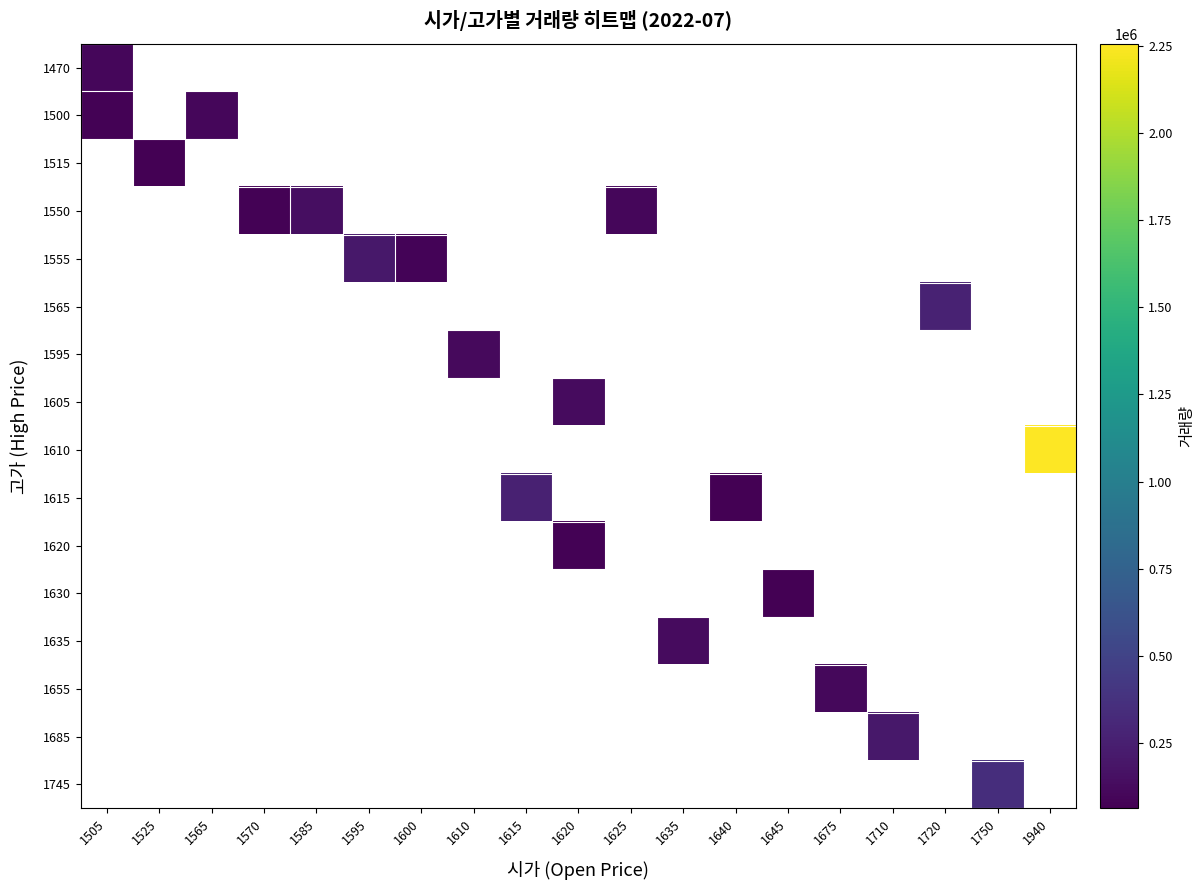

At how many categories does at least one series exceed 852452?

1